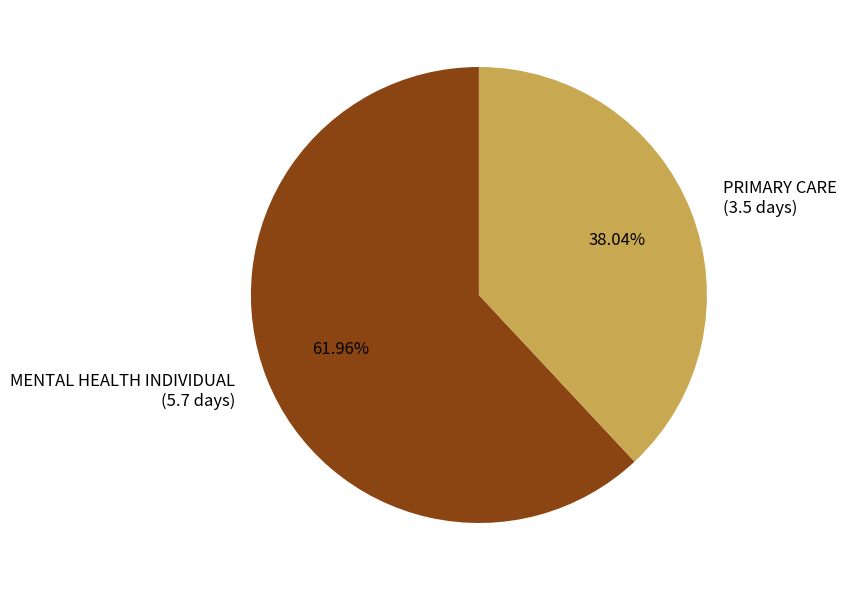

Between MENTAL HEALTH INDIVIDUAL (5.7 days) and PRIMARY CARE (3.5 days), which is larger?

MENTAL HEALTH INDIVIDUAL (5.7 days)